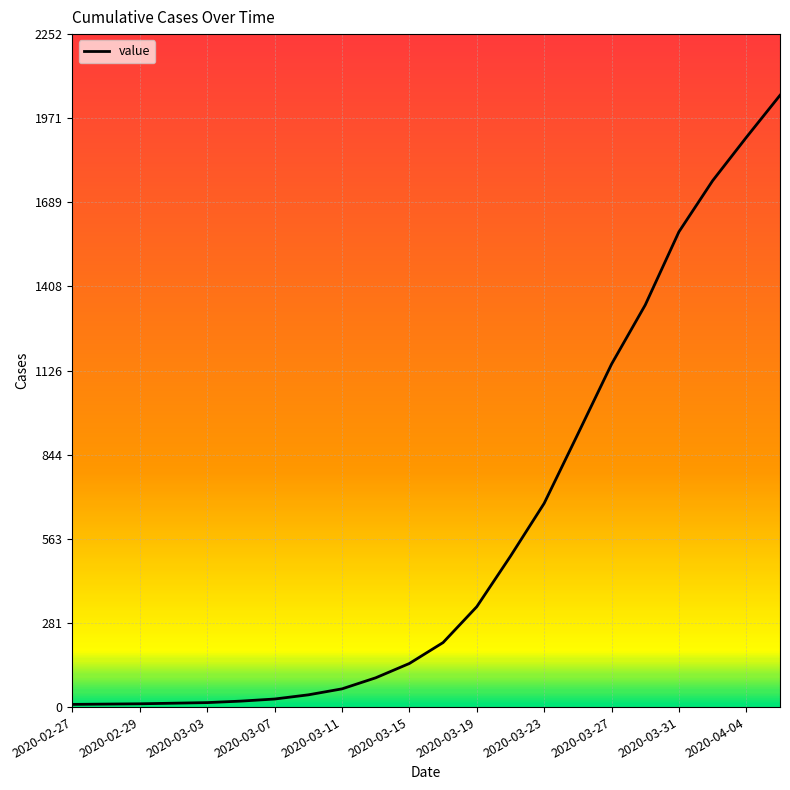

What is the greatest value displayed?

2048